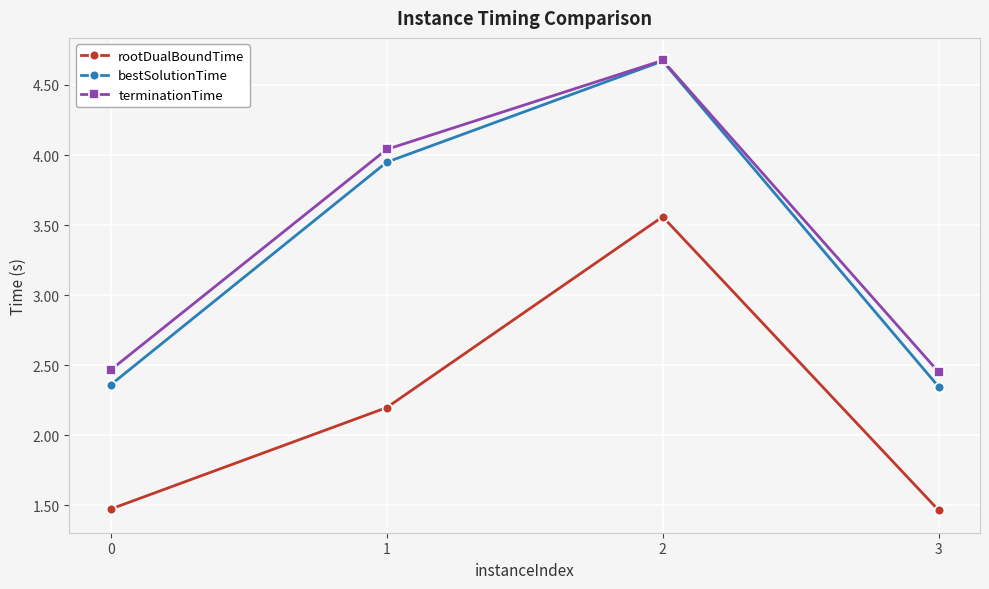

What is the difference between the highest and lowest values at 1?

1.8